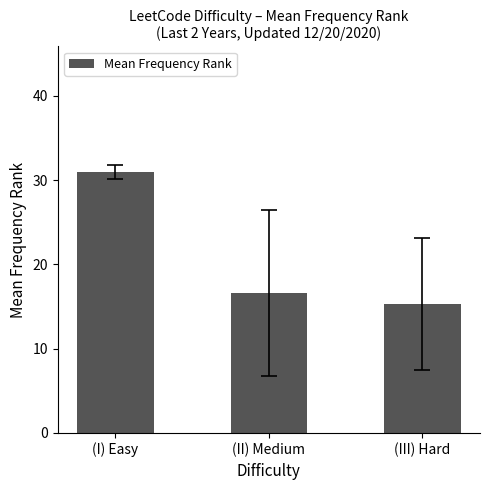

What position from the left is (II) Medium?

2